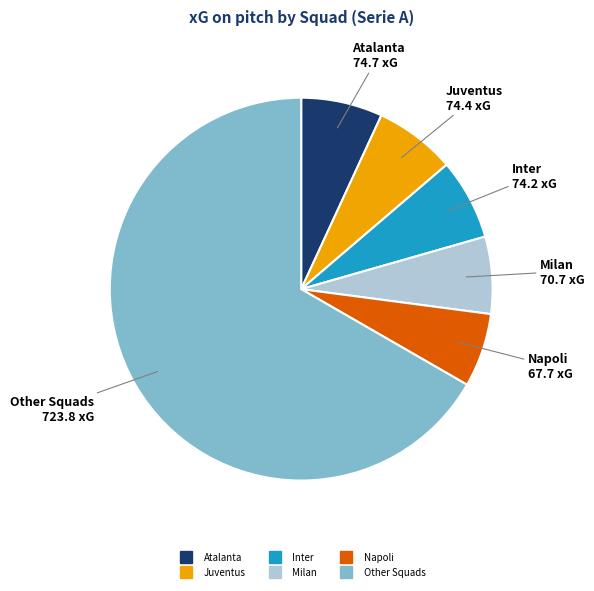

Is there a majority slice in this chart?

Yes